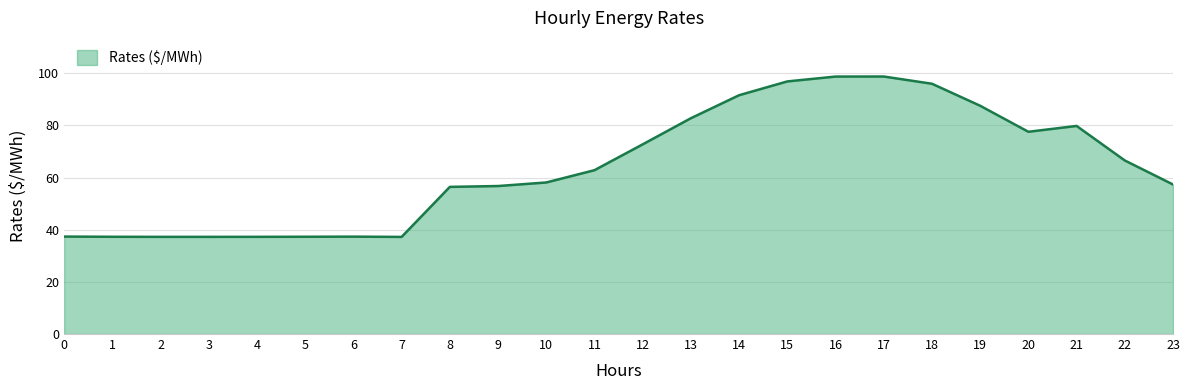

What is the minimum value shown in the chart?

37.2